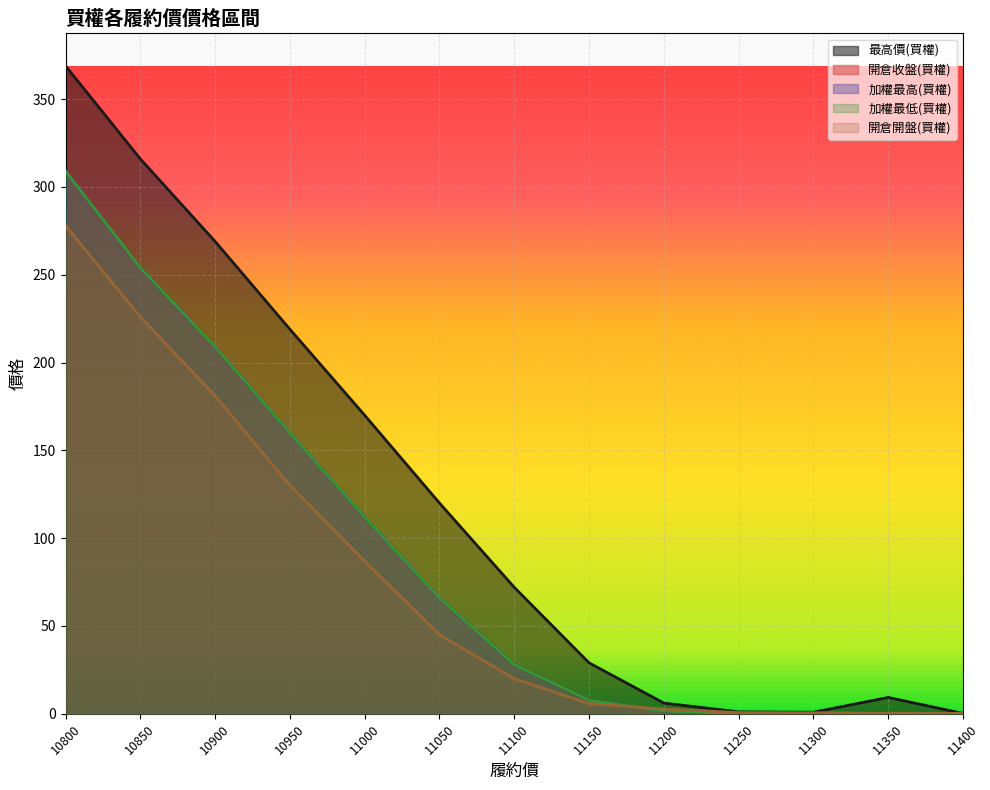

Which series has the widest spread of values?

最高價(買權)